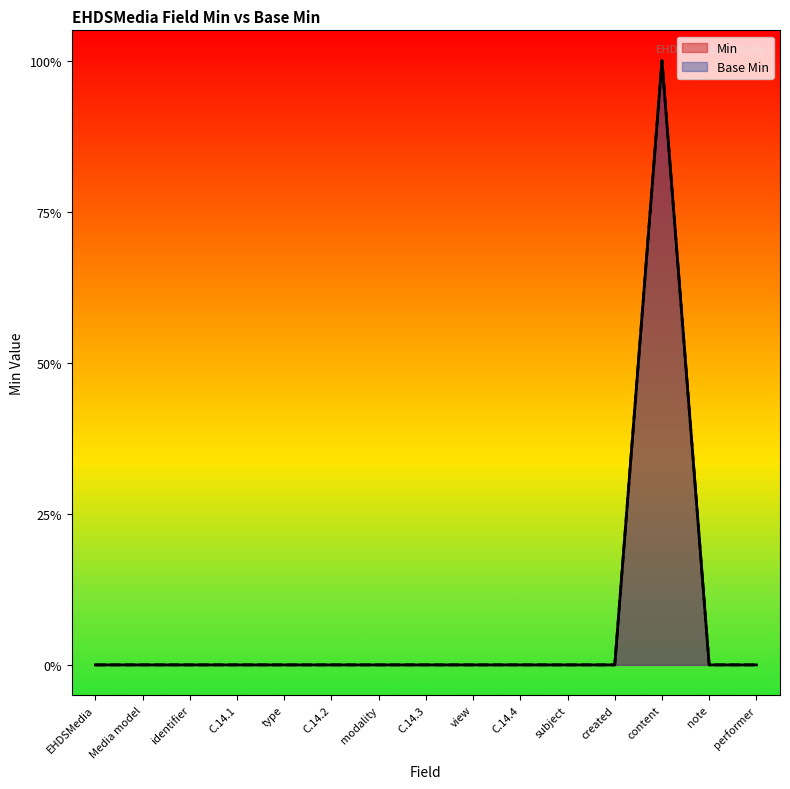

True or false: Min and Base Min intersect in this chart.

False